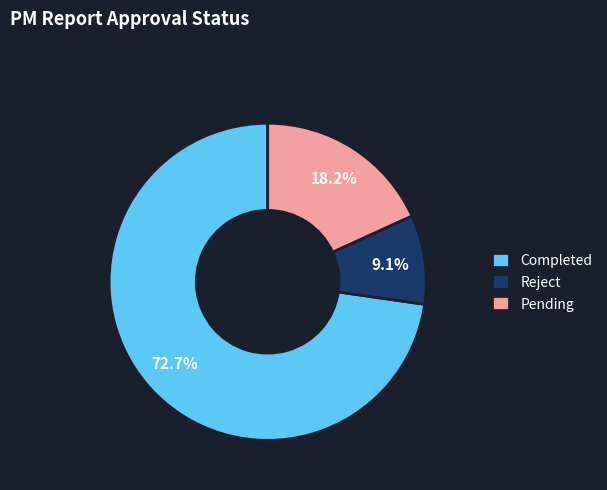

To the nearest percent, what portion does Completed represent?

73%